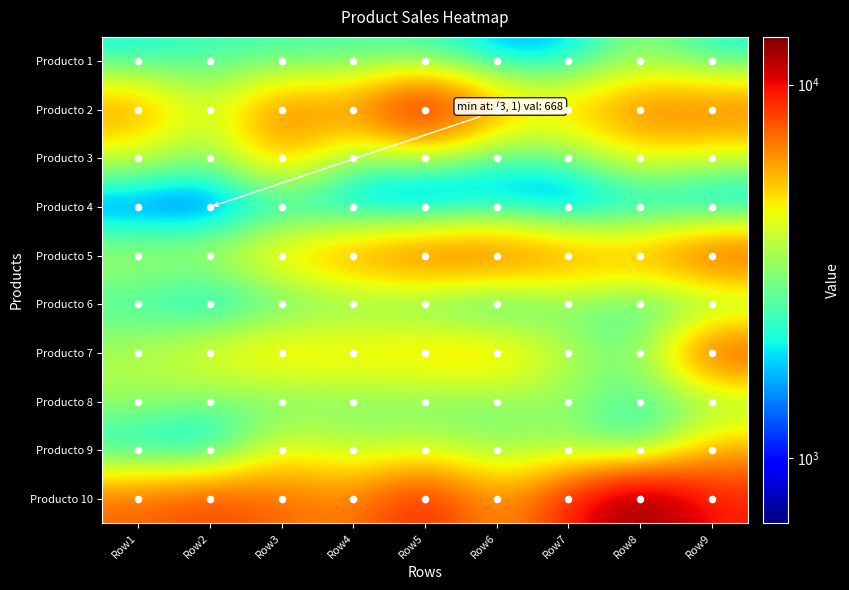

What value does the Producto 10 series have at Row5, to the nearest 50?

9550